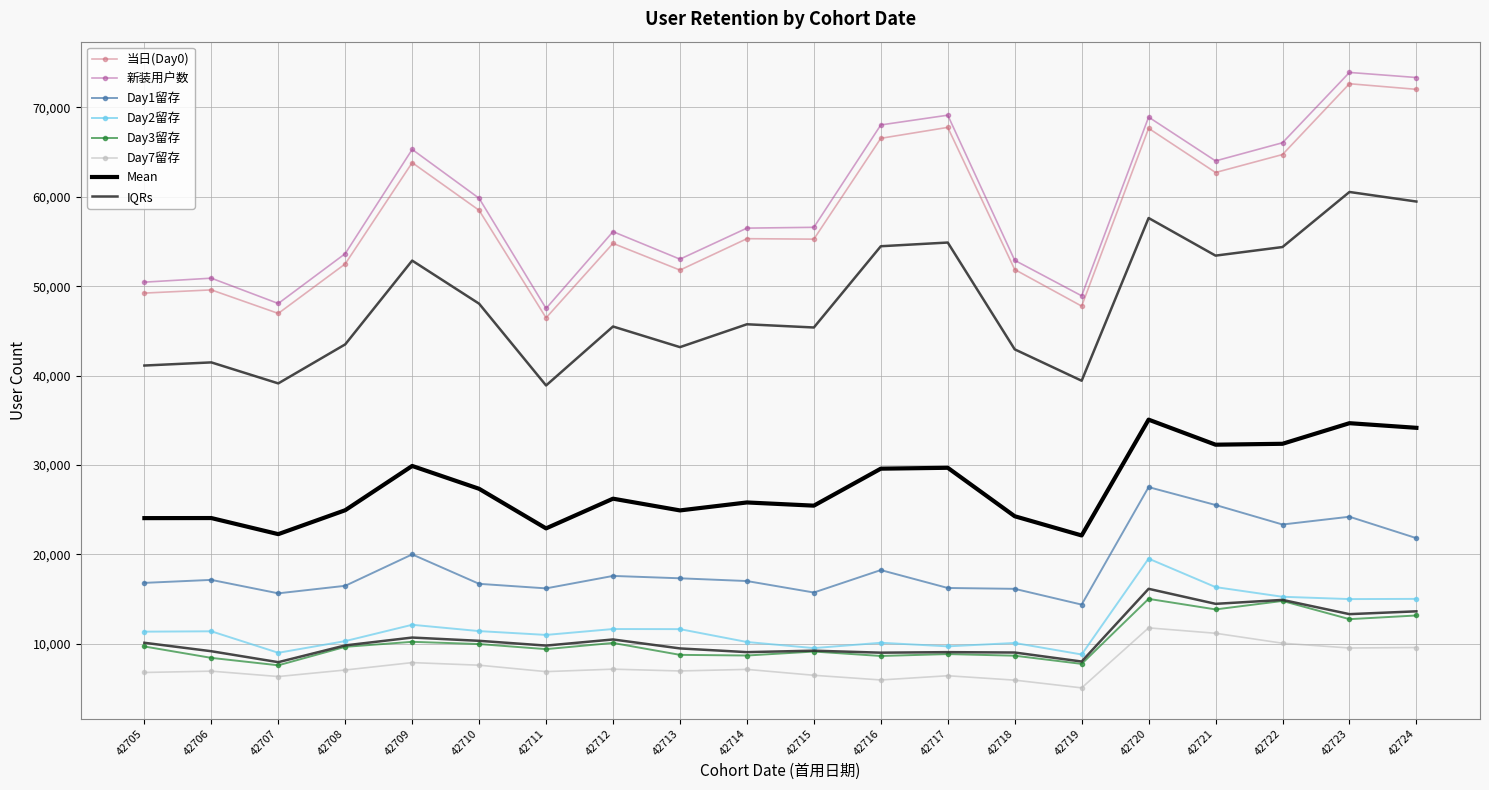

What is the greatest value displayed?

73916